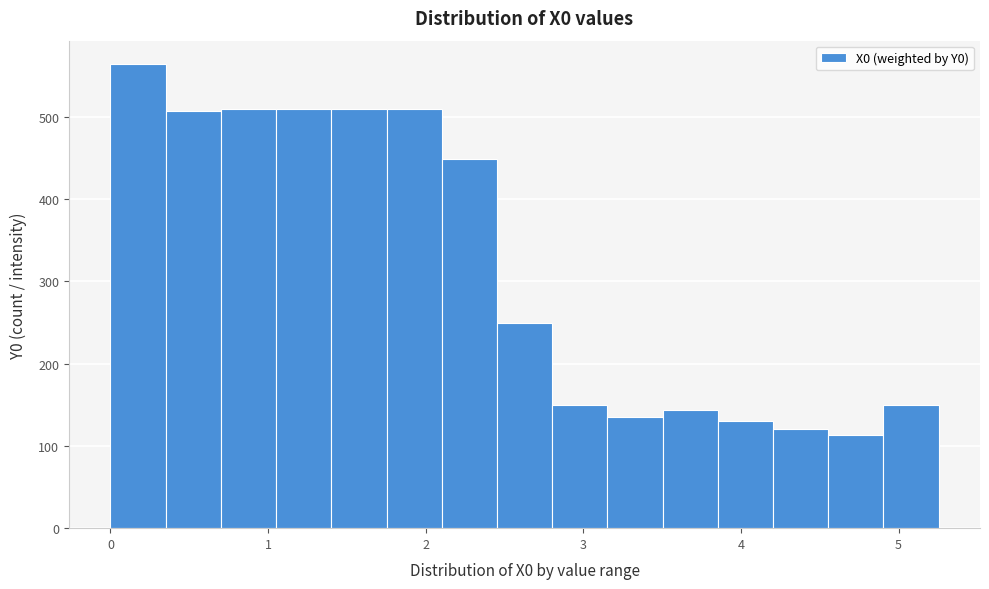

Around what value on the x-axis is the tallest bar? Give the approximate position of its centre, as read against the axis.

0.2